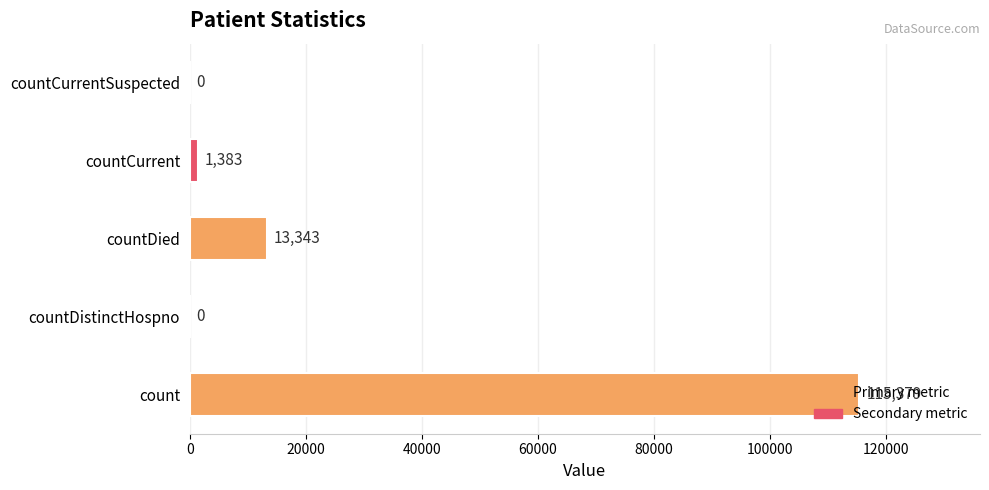

The chart shows a value of 52812 at countDistinctHospno. True or false?

False